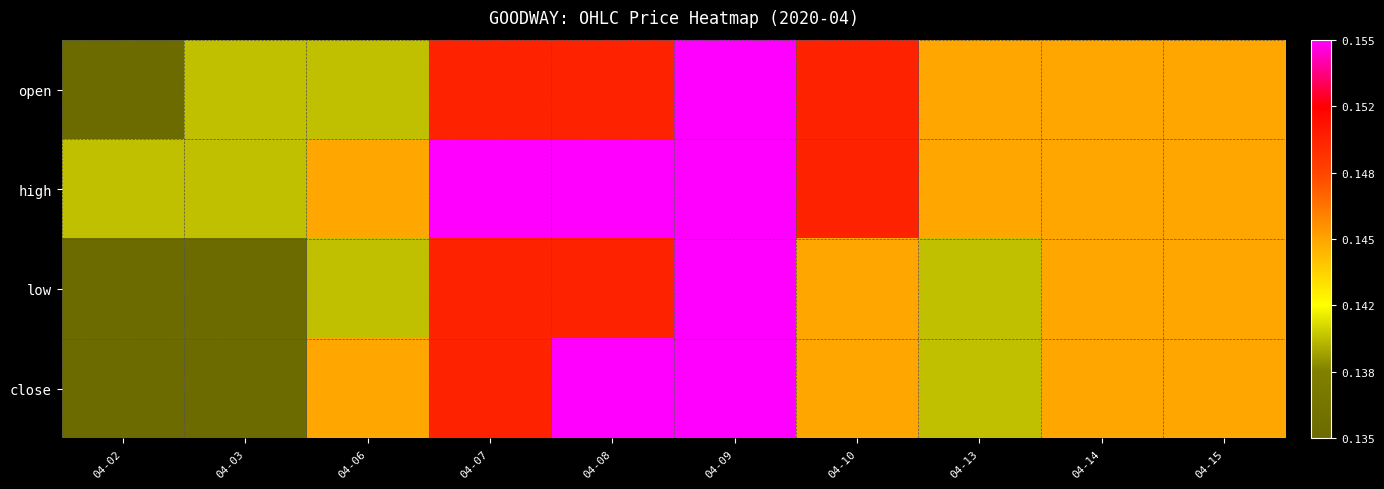

At 04-15, list the series in order from smallest to largest.

open, high, low, close